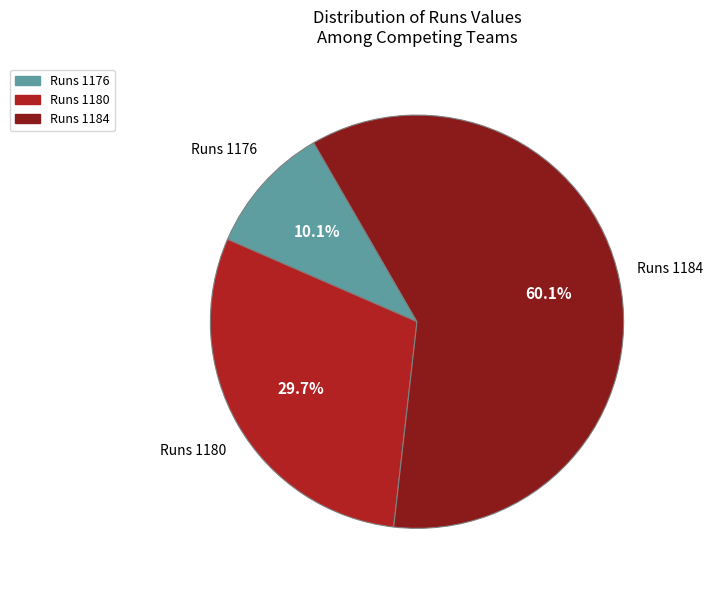

Do Runs 1184 and Runs 1176 together represent more than half of the pie?

Yes